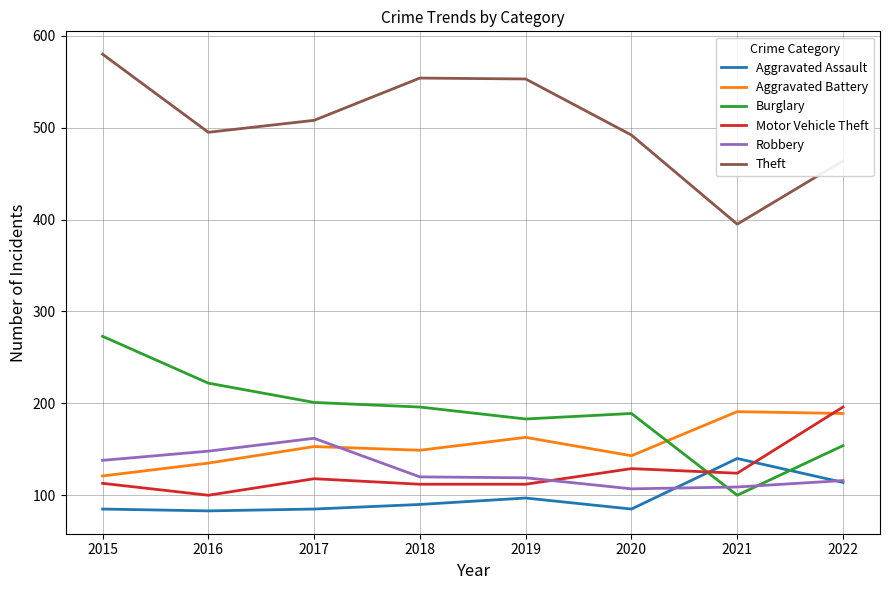

What is the spread (max minus min) of values at 2018?

464